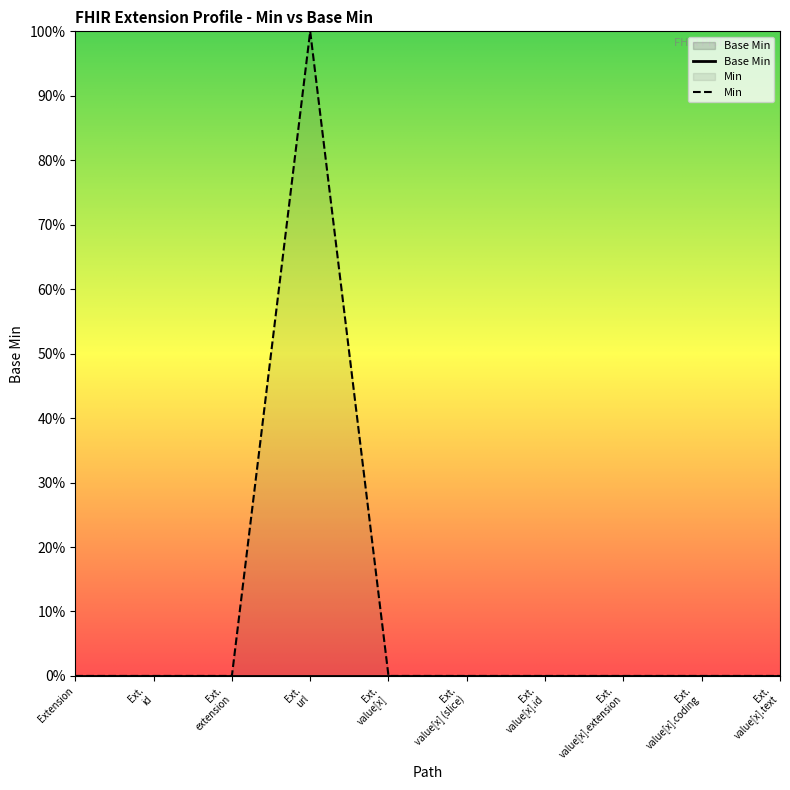

Does the chart display data point markers on the line(s)?

No